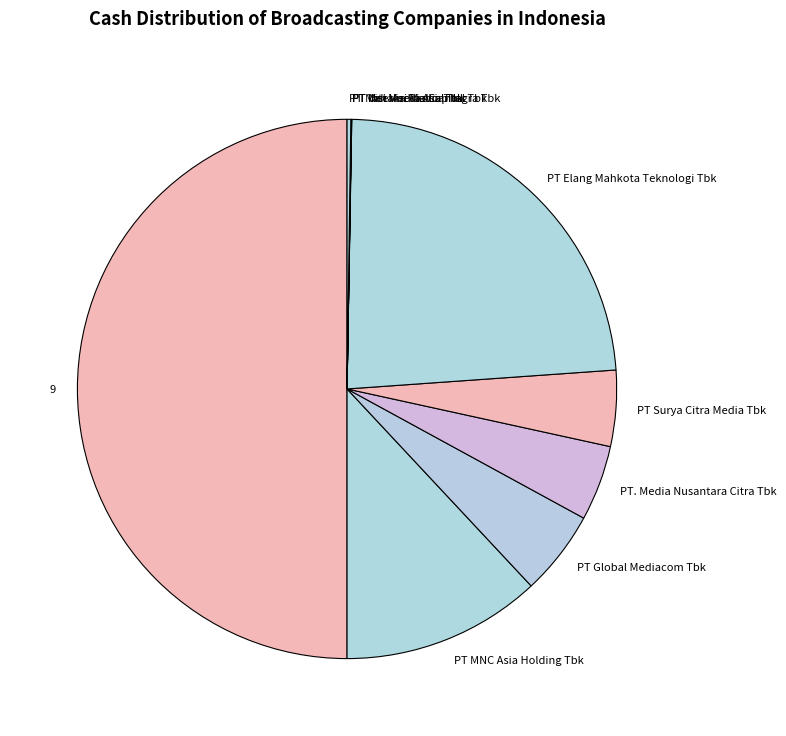

Combined, do PT Surya Citra Media Tbk and PT MNC Asia Holding Tbk account for over 50%?

No